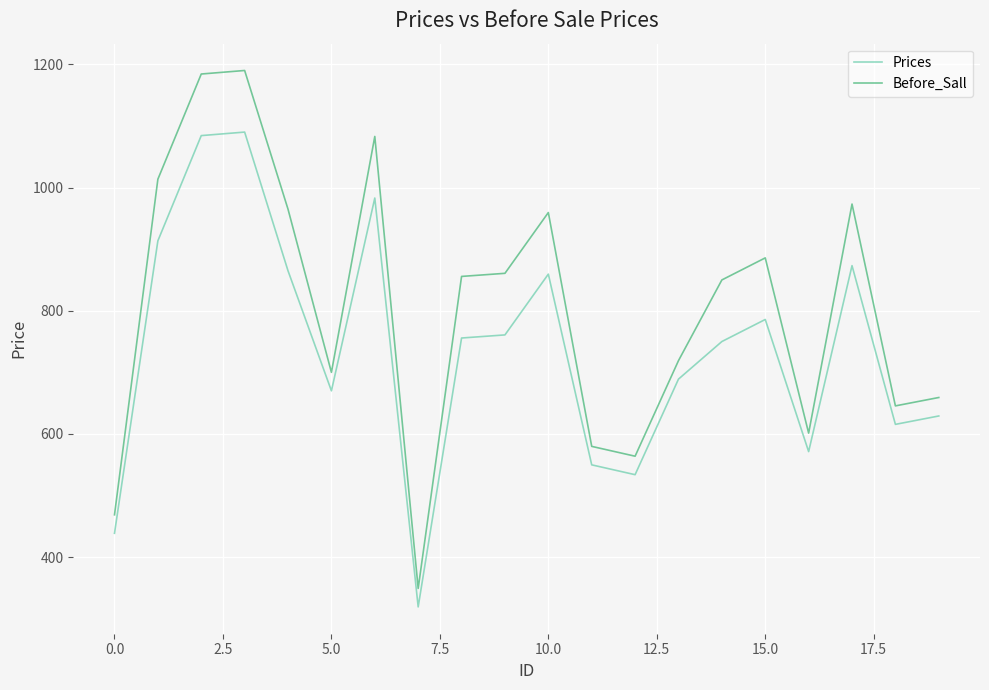

What is the highest value of the Prices series?

1090.1